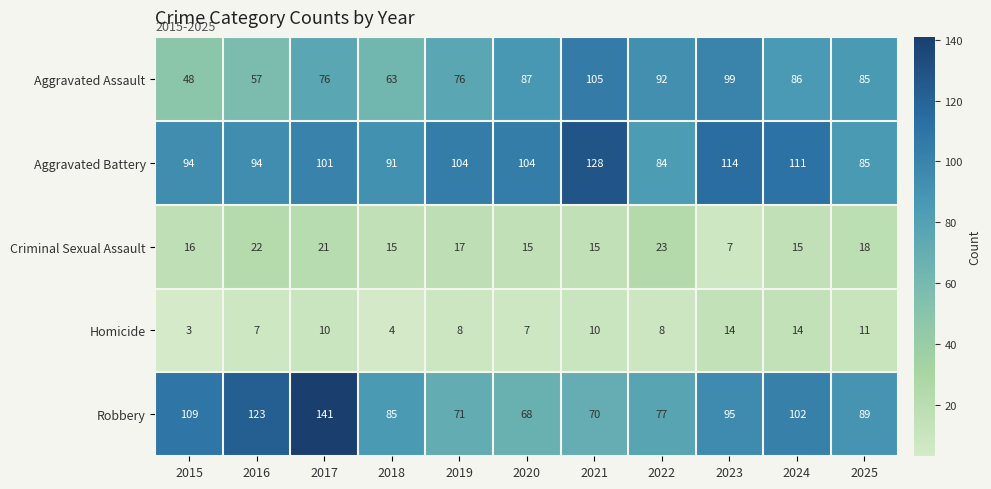

The value of Aggravated Assault at 2018 is 63. True or false?

True